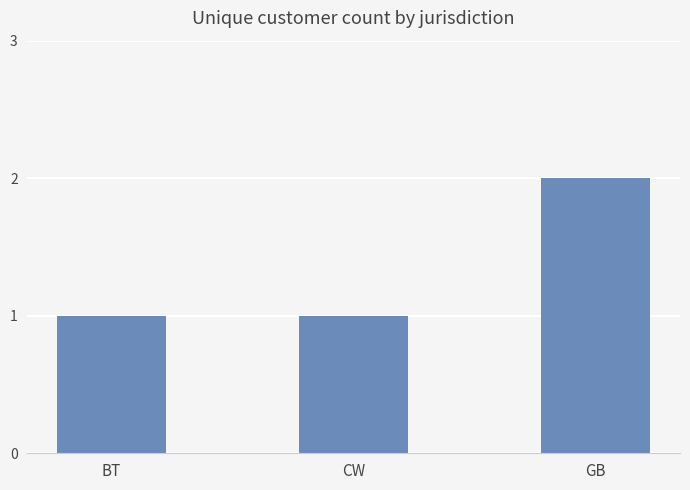

What is the sum of all values?

4